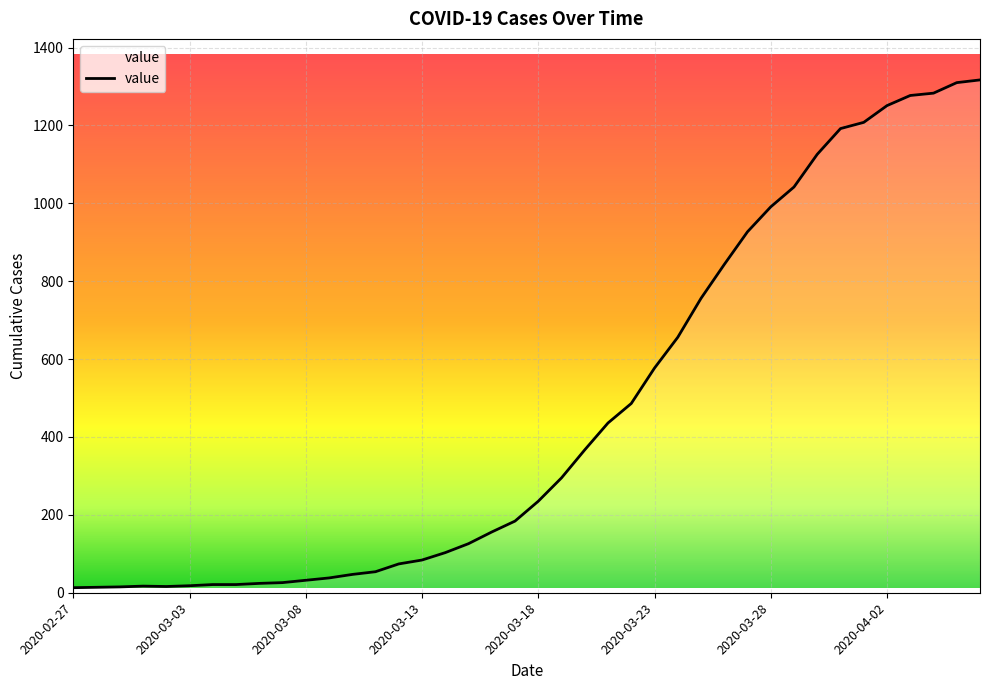

What is the greatest value displayed?

1317